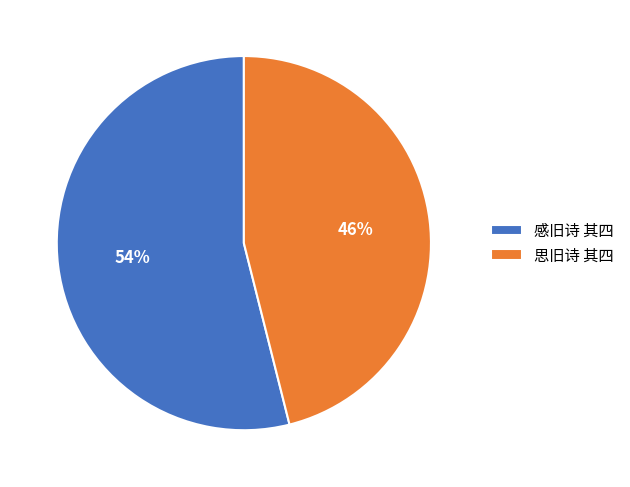

To the nearest percent, what is the difference between the largest and smallest slice percentages?

8%